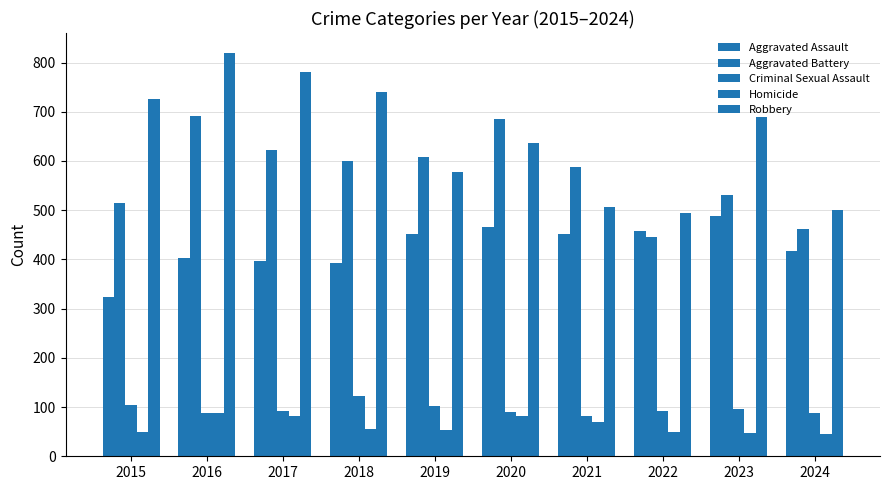

Does the chart contain stacked bars?

No